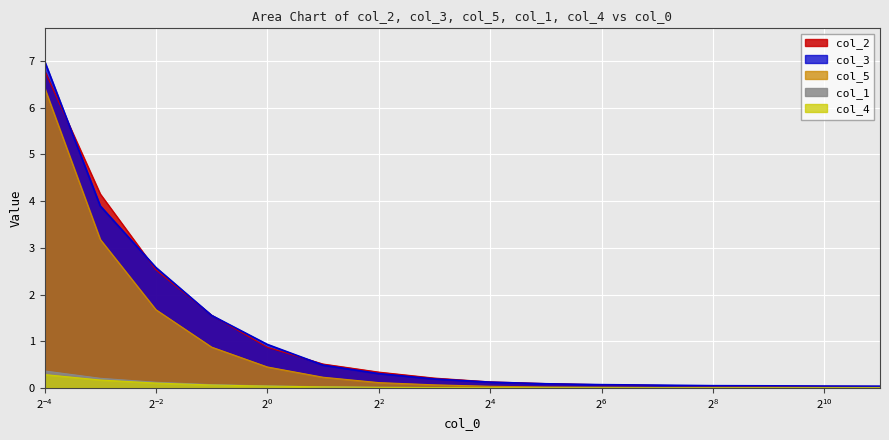

How many distinct data groups are displayed?

5